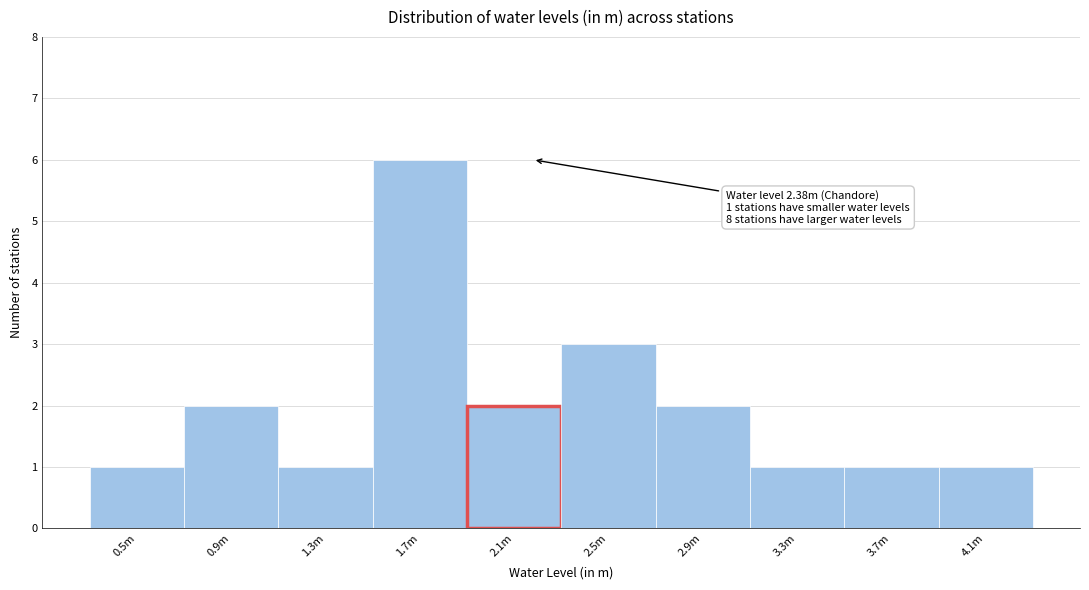

Reading right to left, what are all the values shown in this chart?

4.1m=1	3.7m=1	3.3m=1	2.9m=2	2.5m=3	2.1m=2	1.7m=6	1.3m=1	0.9m=2	0.5m=1